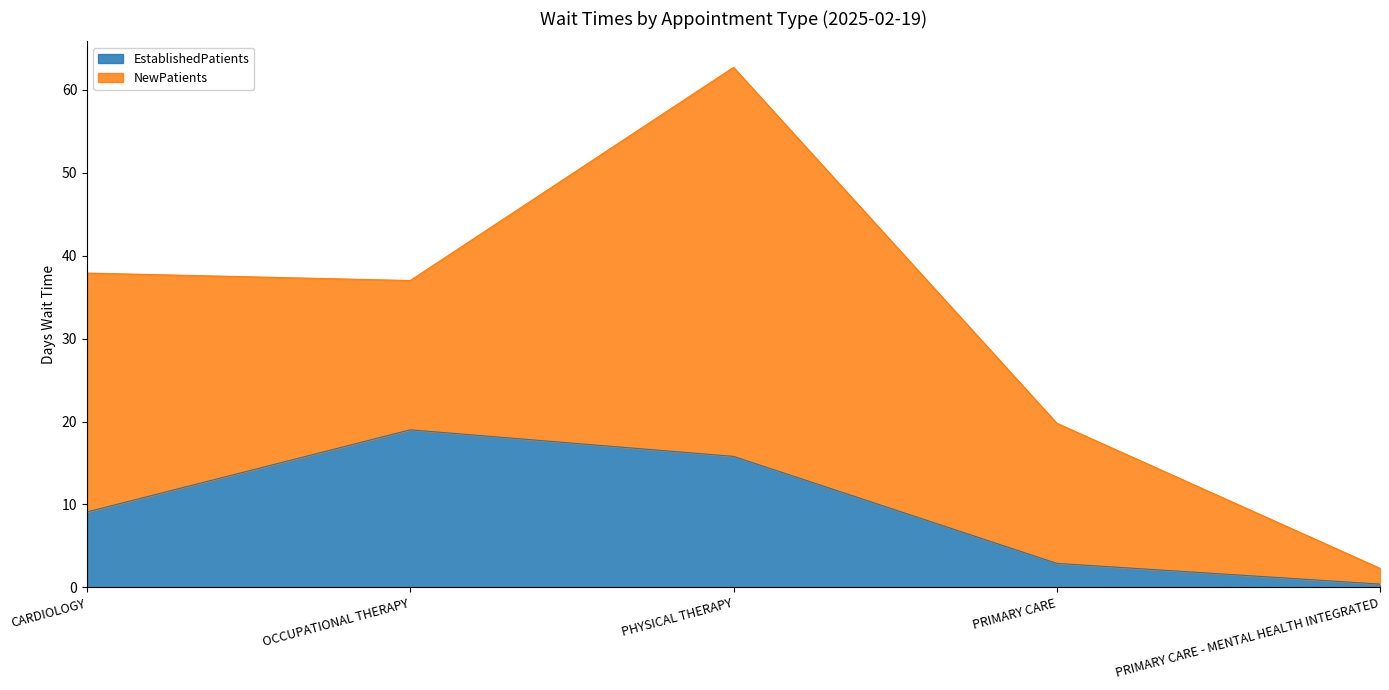

How many lines are shown in the chart?

2